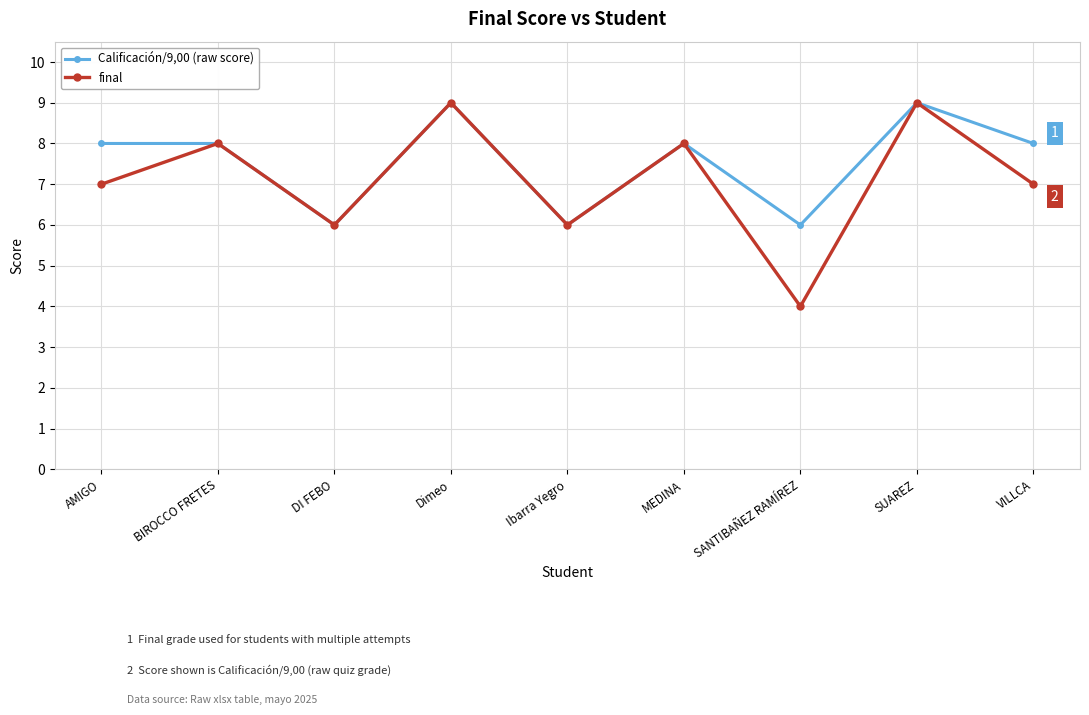

Is the value of Calificación/9,00 (raw score) at SUAREZ greater than the value of final at Ibarra Yegro?

Yes